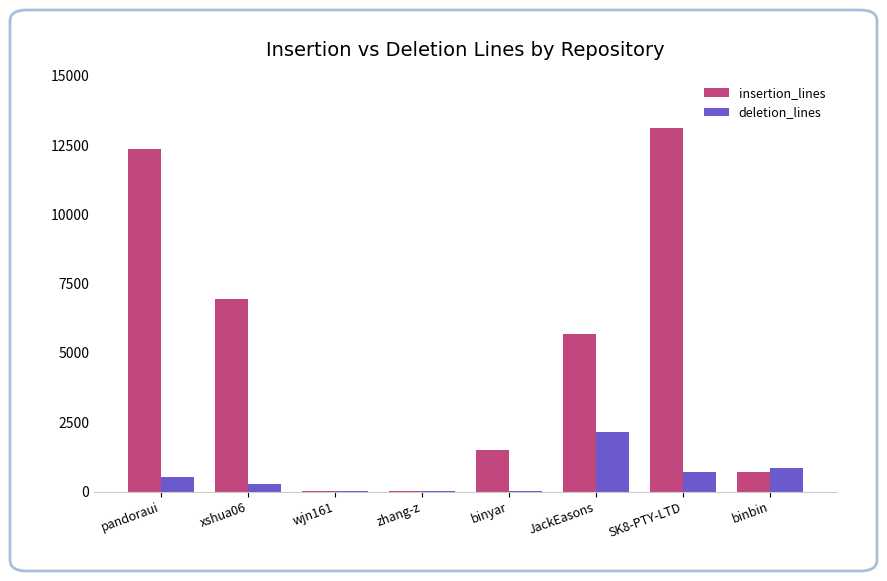

Is the value of deletion_lines at binyar greater than the value of insertion_lines at binyar?

No